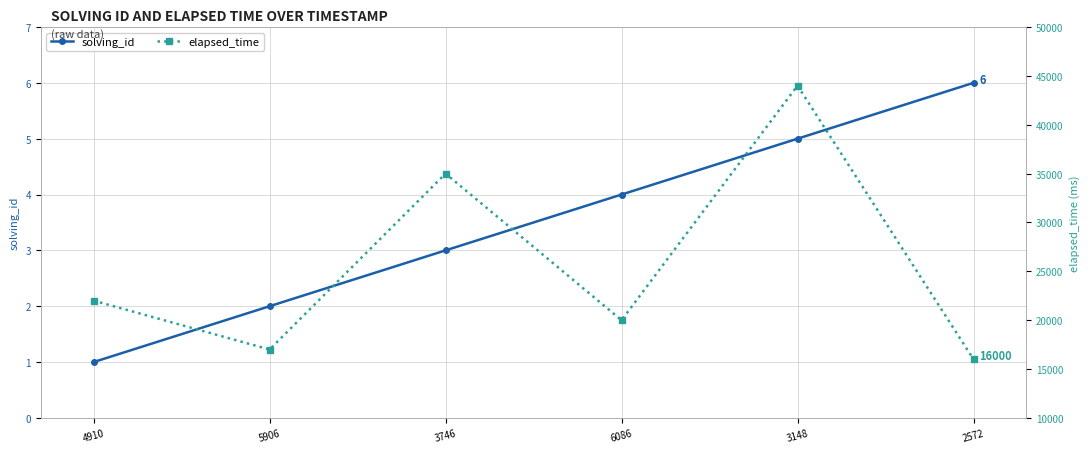

Read the solving_id value at 3746.

3